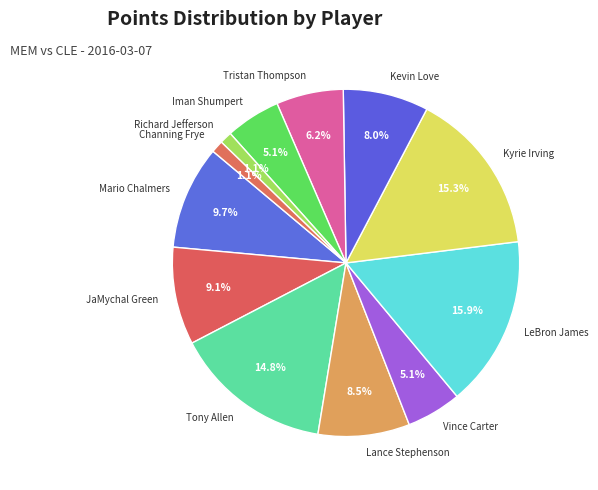

True or false: Tony Allen accounts for 15% of the total.

True